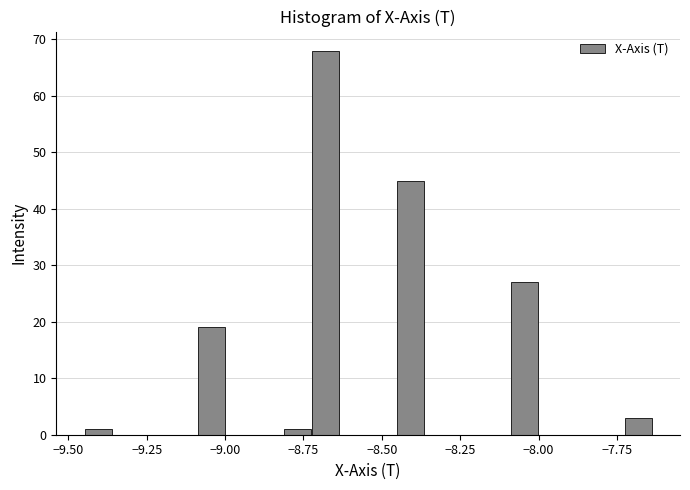

Read against the x-axis, roughly where is the centre of the tallest bar?

-8.70